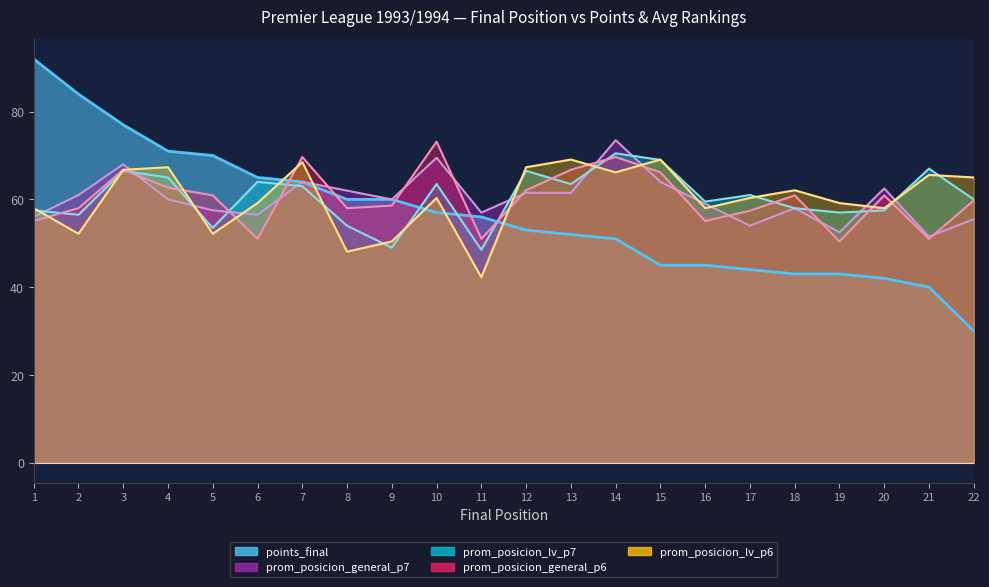

List the series in order of their peak value, highest first.

points_final, prom_posicion_general_p7, prom_posicion_general_p6, prom_posicion_lv_p7, prom_posicion_lv_p6